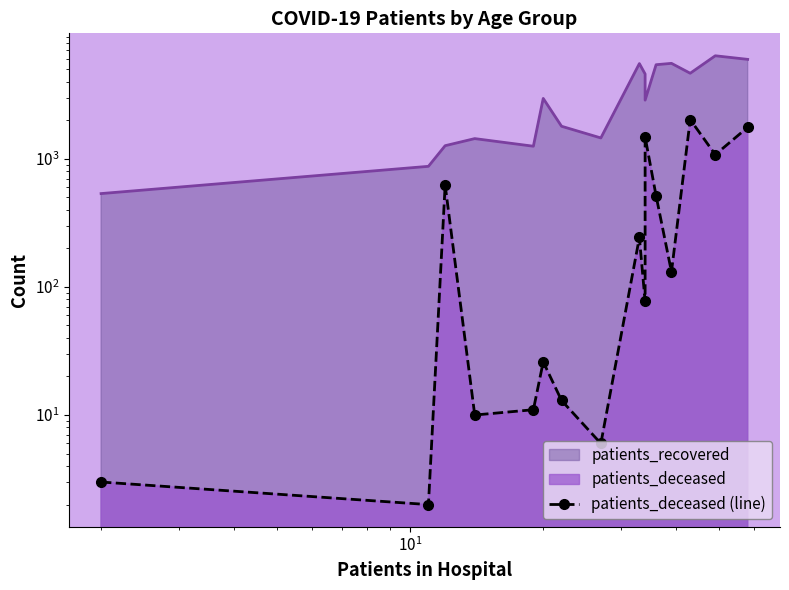

Is it true that the value at 7 is 9?

False